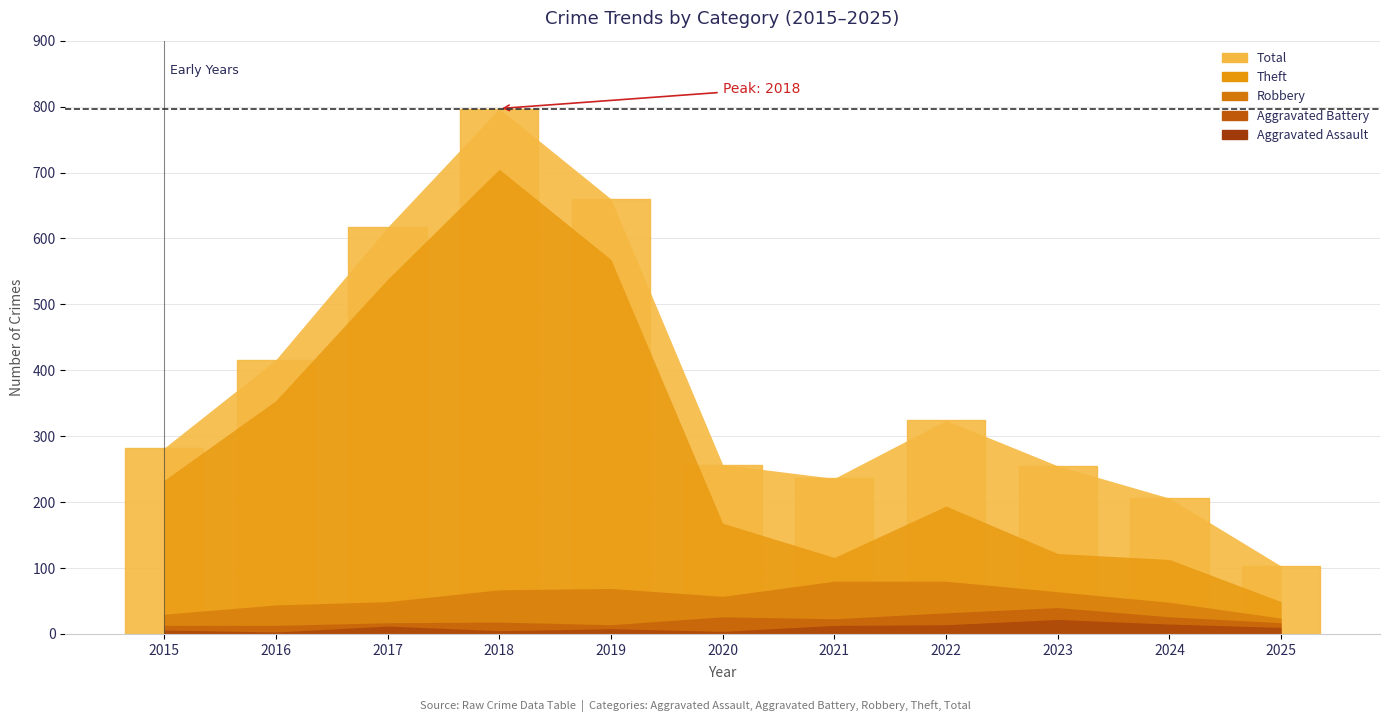

Is it true that the value at 2022 is 214?

False